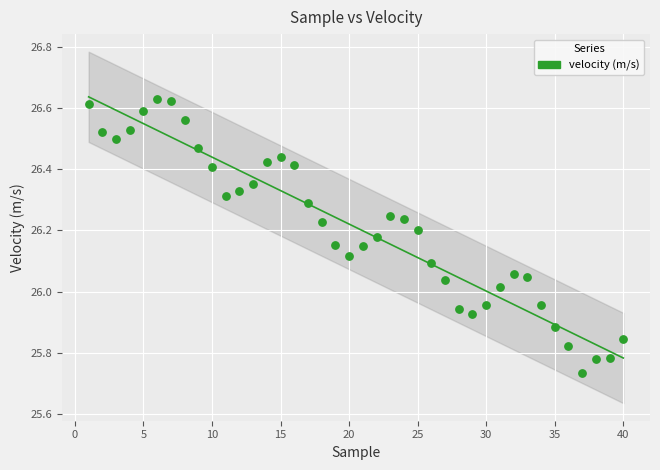

What is the range of X values (max minus min)?

39.0